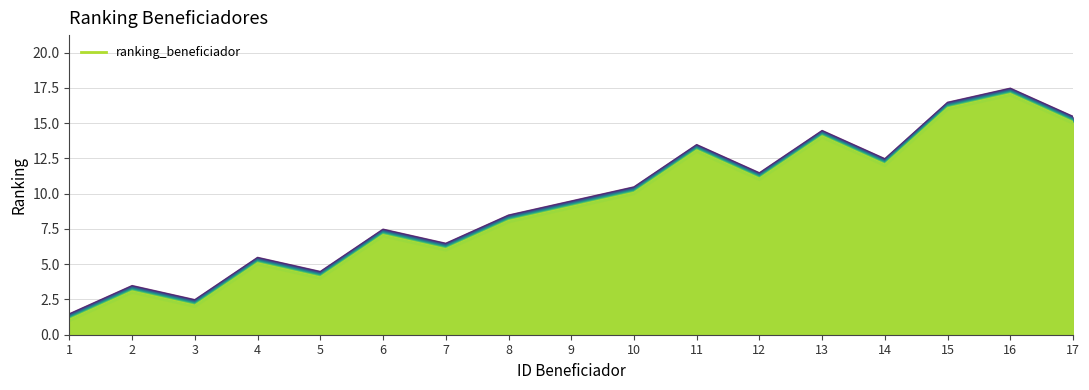

Between 8 and 14, which is larger?

14